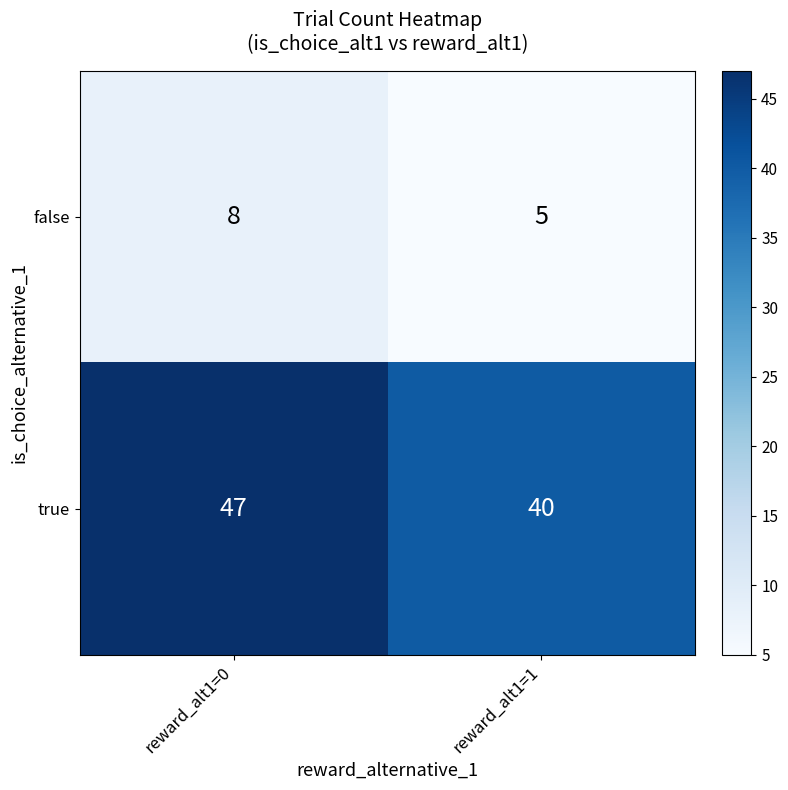

What is the difference between the maximum and minimum values in the true series?

7